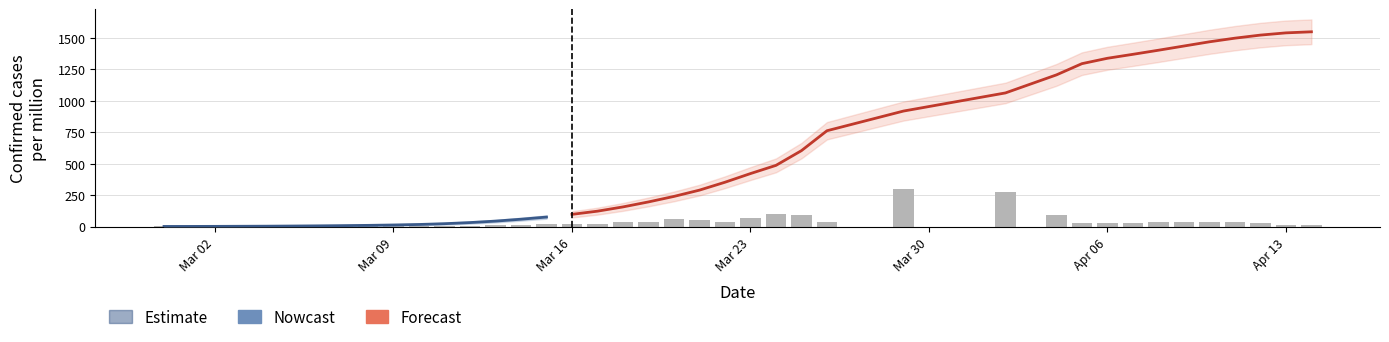

The value of cases at 39 is 2557.2. True or false?

False